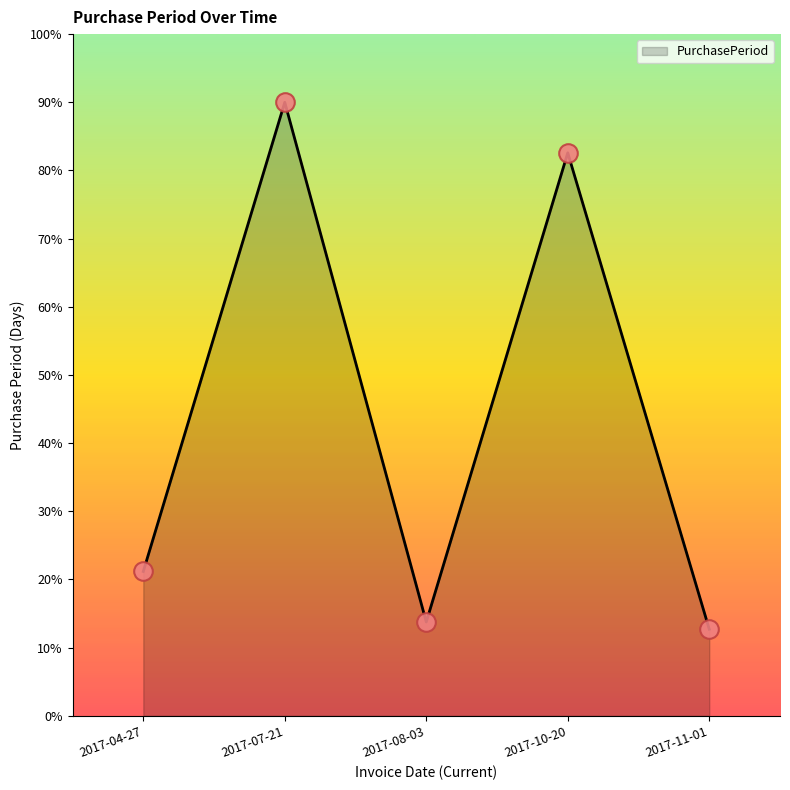

What is the ratio of the value at 2017-07-21 to the value at 2017-10-20?

1.1